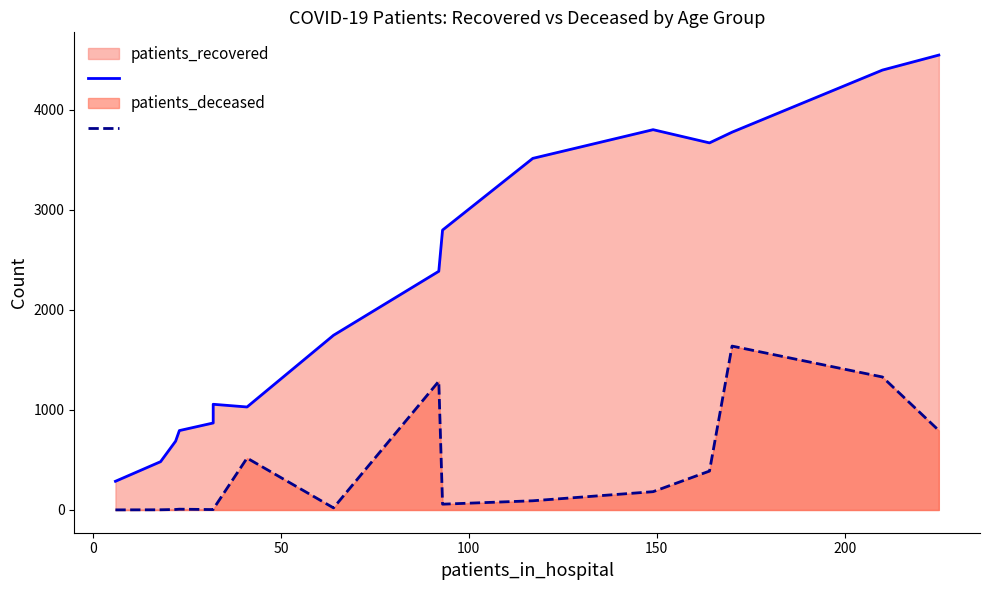

What is the difference between the second highest and second lowest values in the patients_deceased_line series?

1328